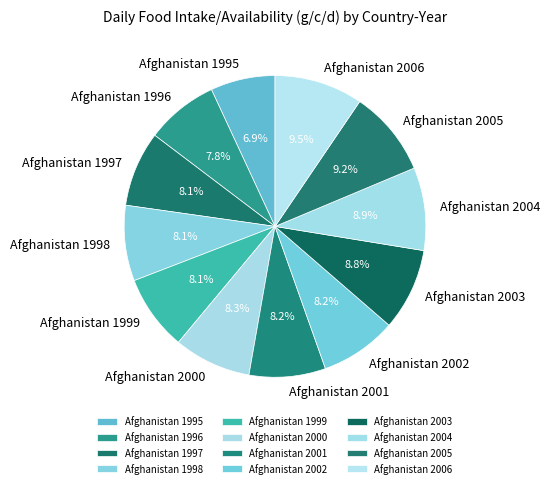

To the nearest percent, what percentage of the pie is Afghanistan 2004?

9%